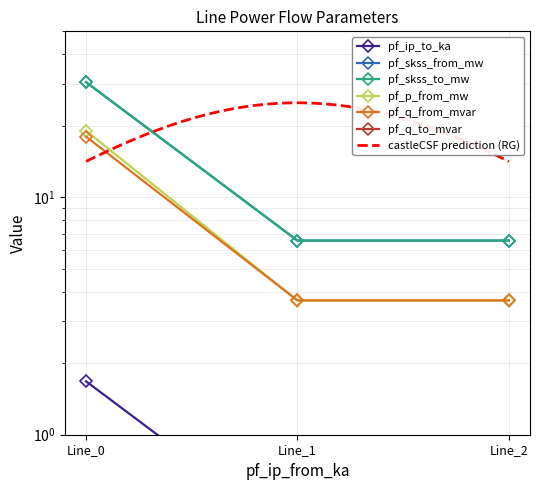

What is the value of the pf_q_to_mvar point at the 3rd from the left?

3.7